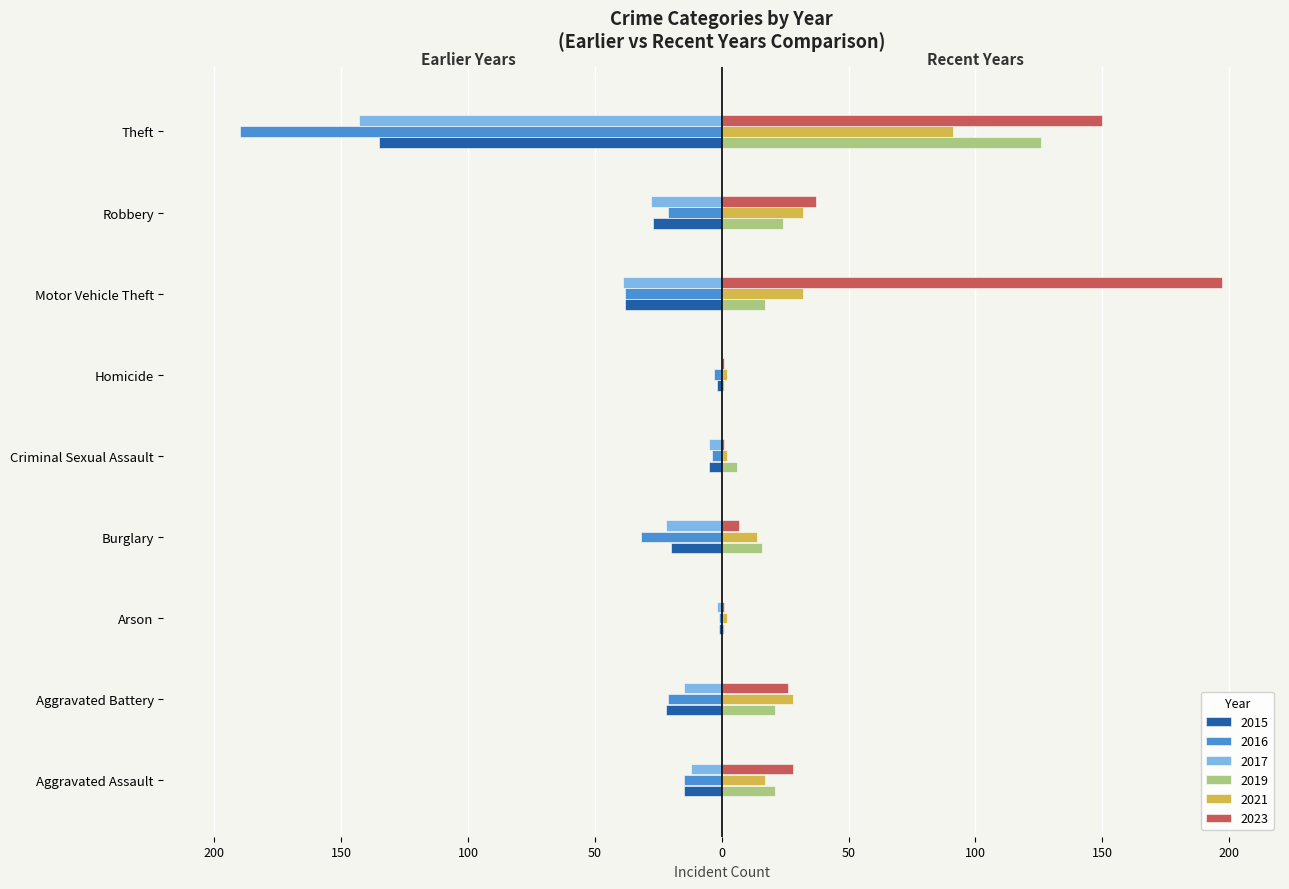

What is the label of the 2nd bar from the left?

Aggravated Battery